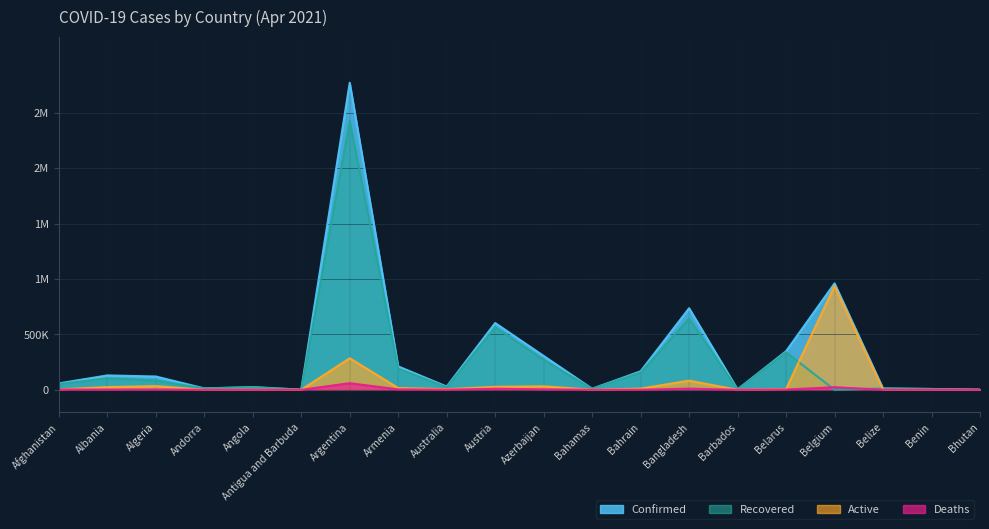

Where do Deaths and Active first cross each other?

Belgium and Belize